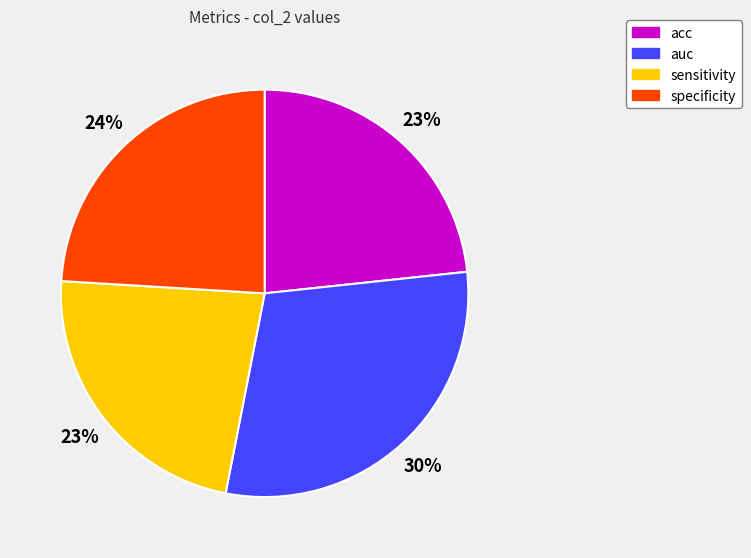

To the nearest percent, what is the average slice percentage?

25%